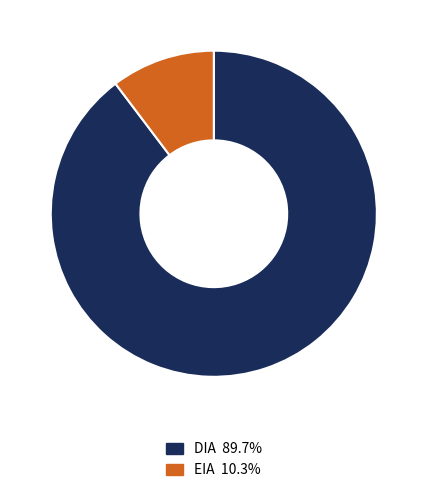

What is the majority slice?

DIA